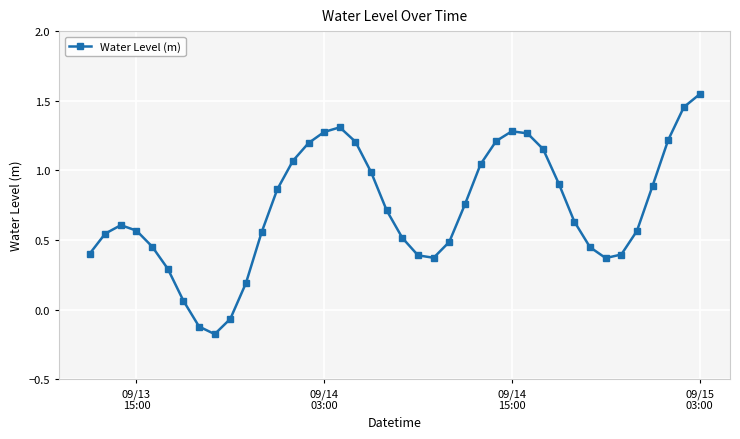

Is this an area chart (filled region under the line)?

No